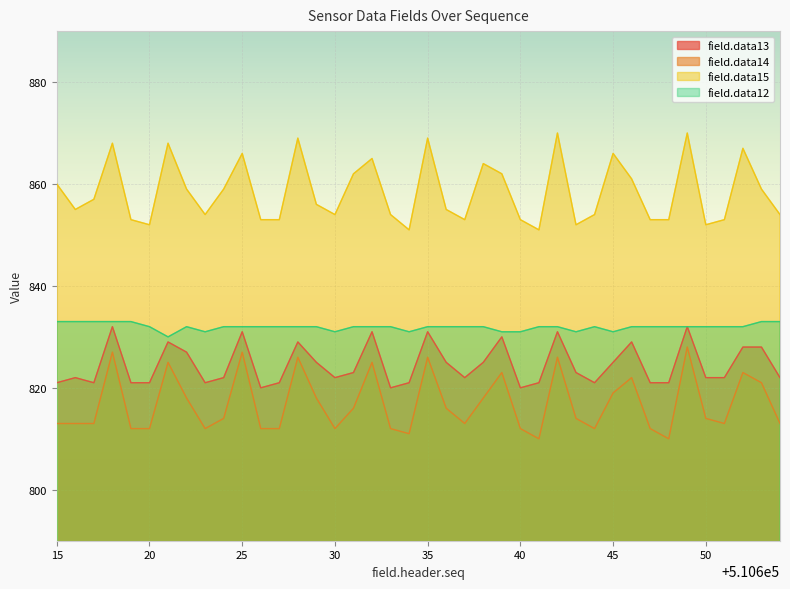

What is the approximate value of field.data12 at 510618?

833